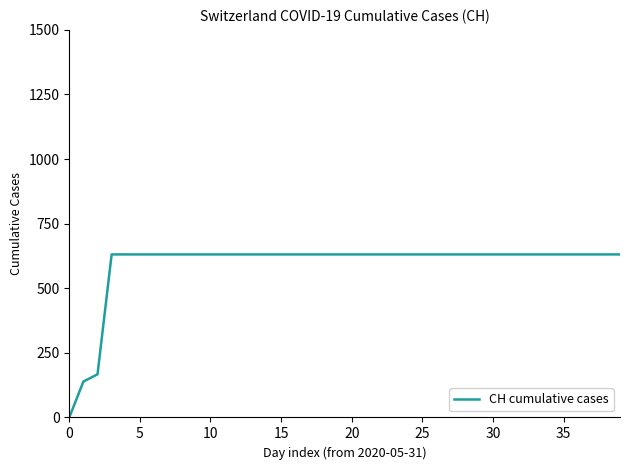

What is the maximum value shown in the chart?

631